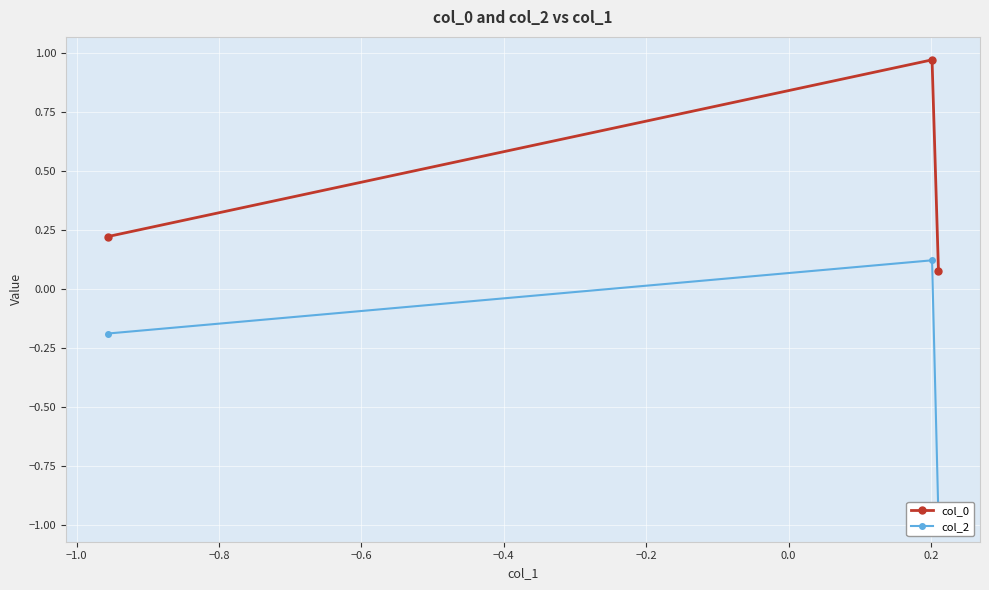

Count the number of categories in the chart.

3